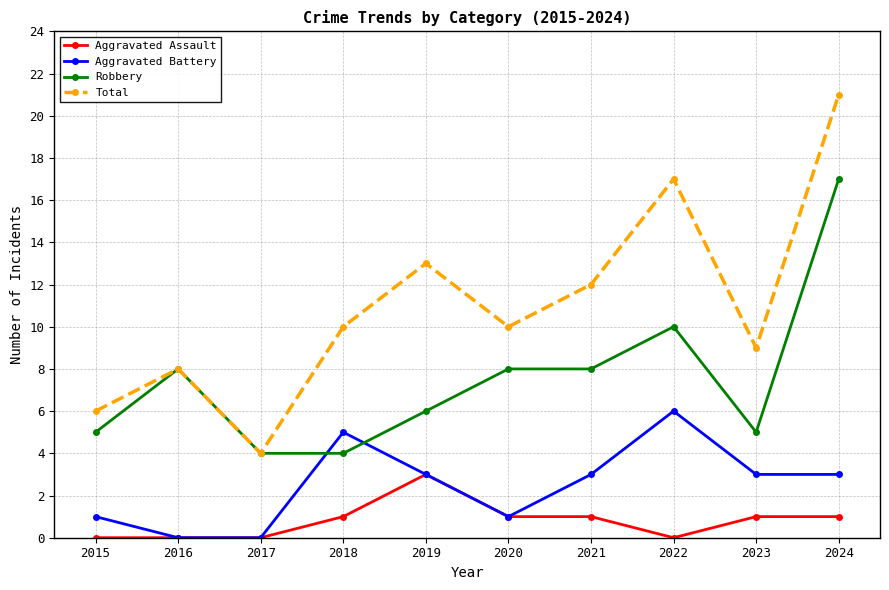

Is the value of Aggravated Battery at 2018 greater than the value of Robbery at 2017?

Yes